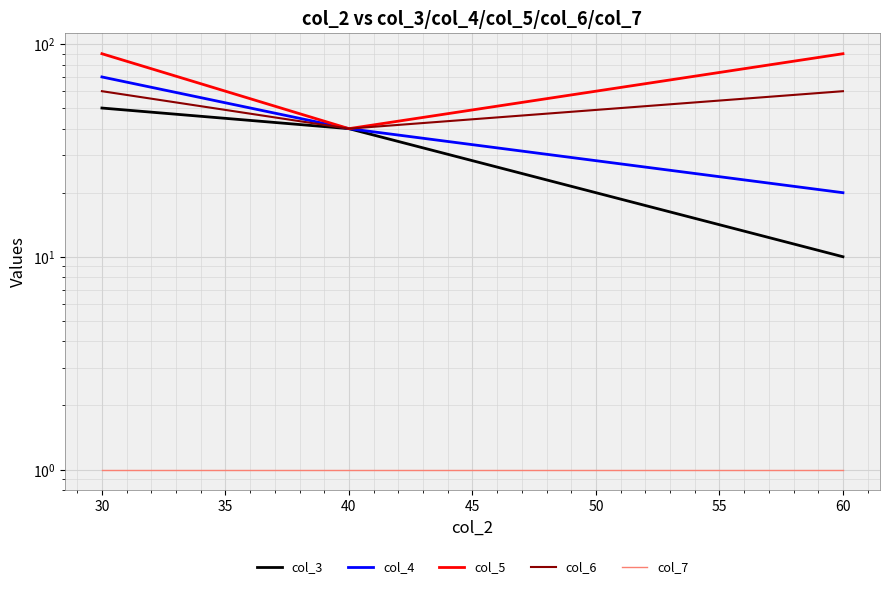

What is the sum of all col_4 values?

130